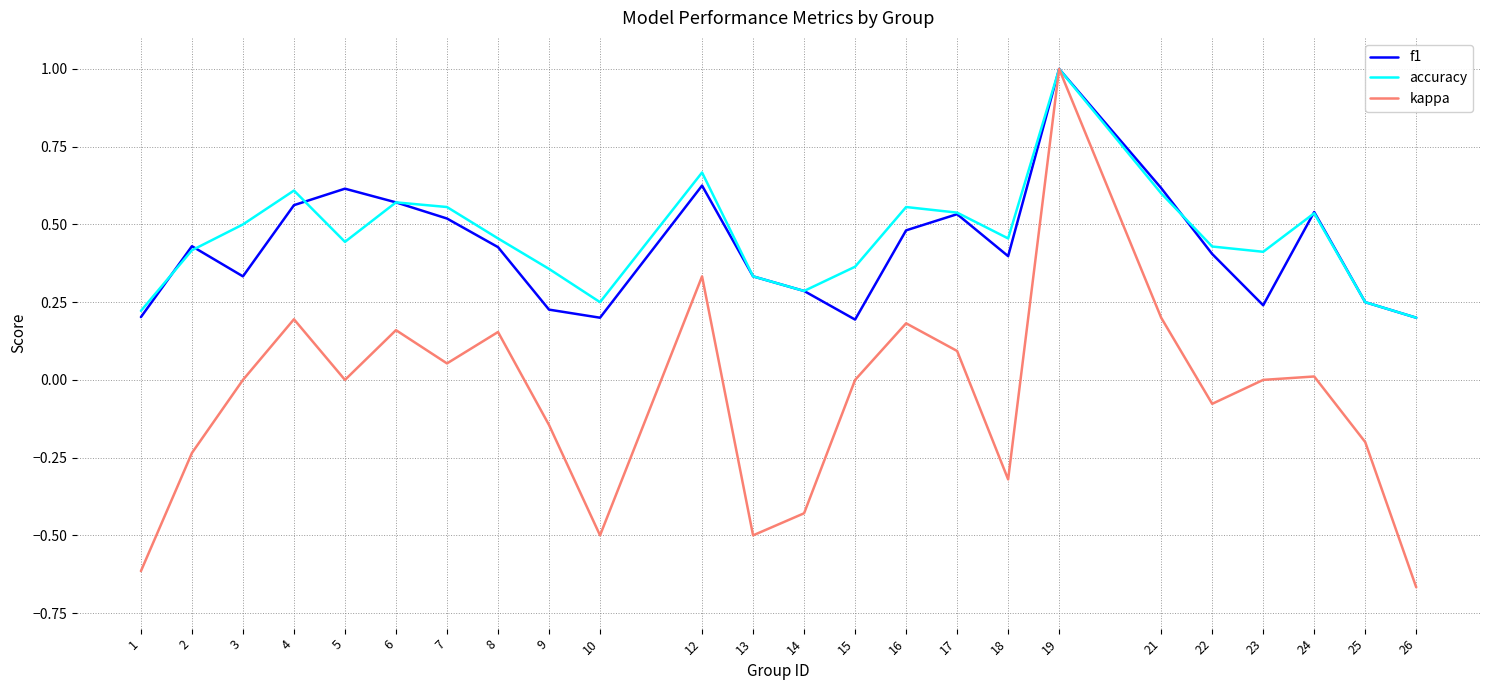

At which category is the sum across all series the highest?

19